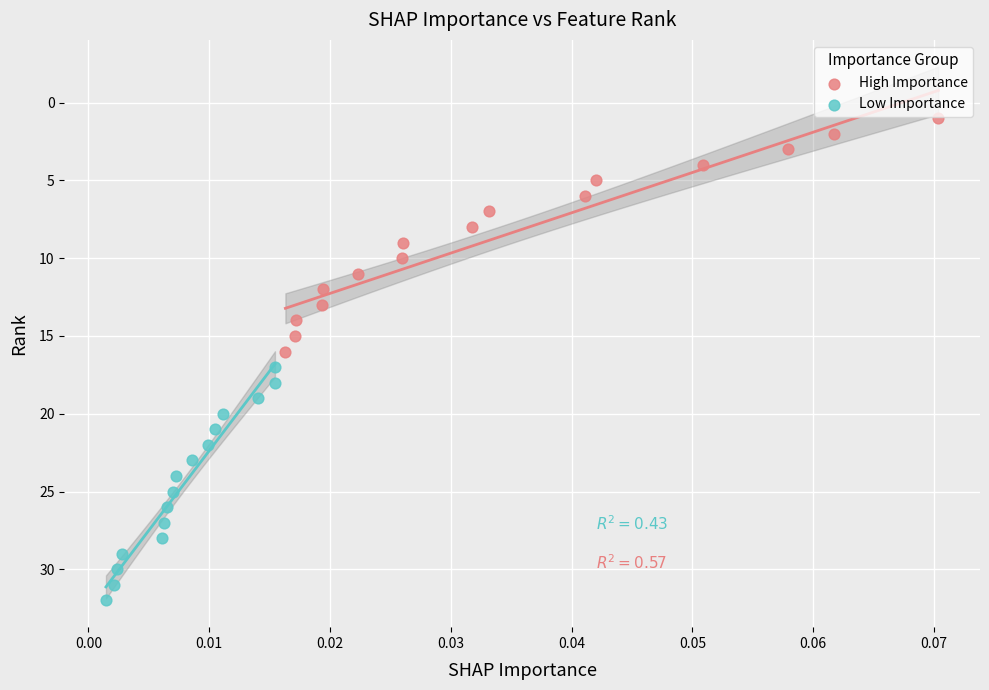

Which series contains the lowest Y value?

High Importance